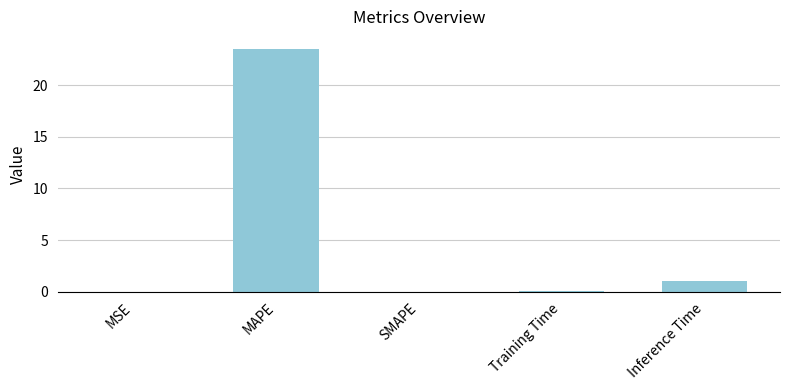

Is it true that the value at Training Time is 0.1?

True